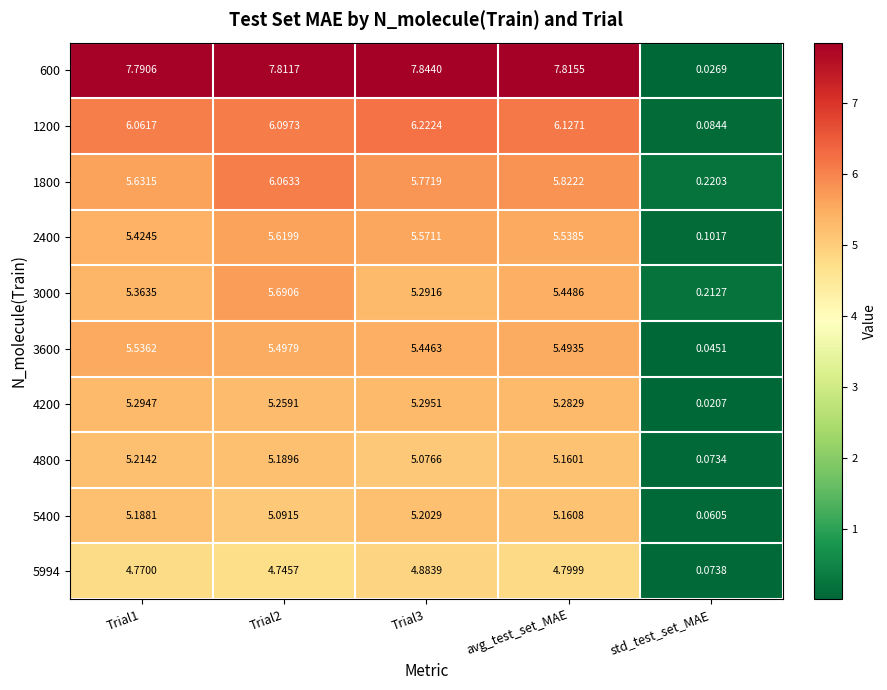

At which label is 2400 closest to 2?

std_test_set_MAE